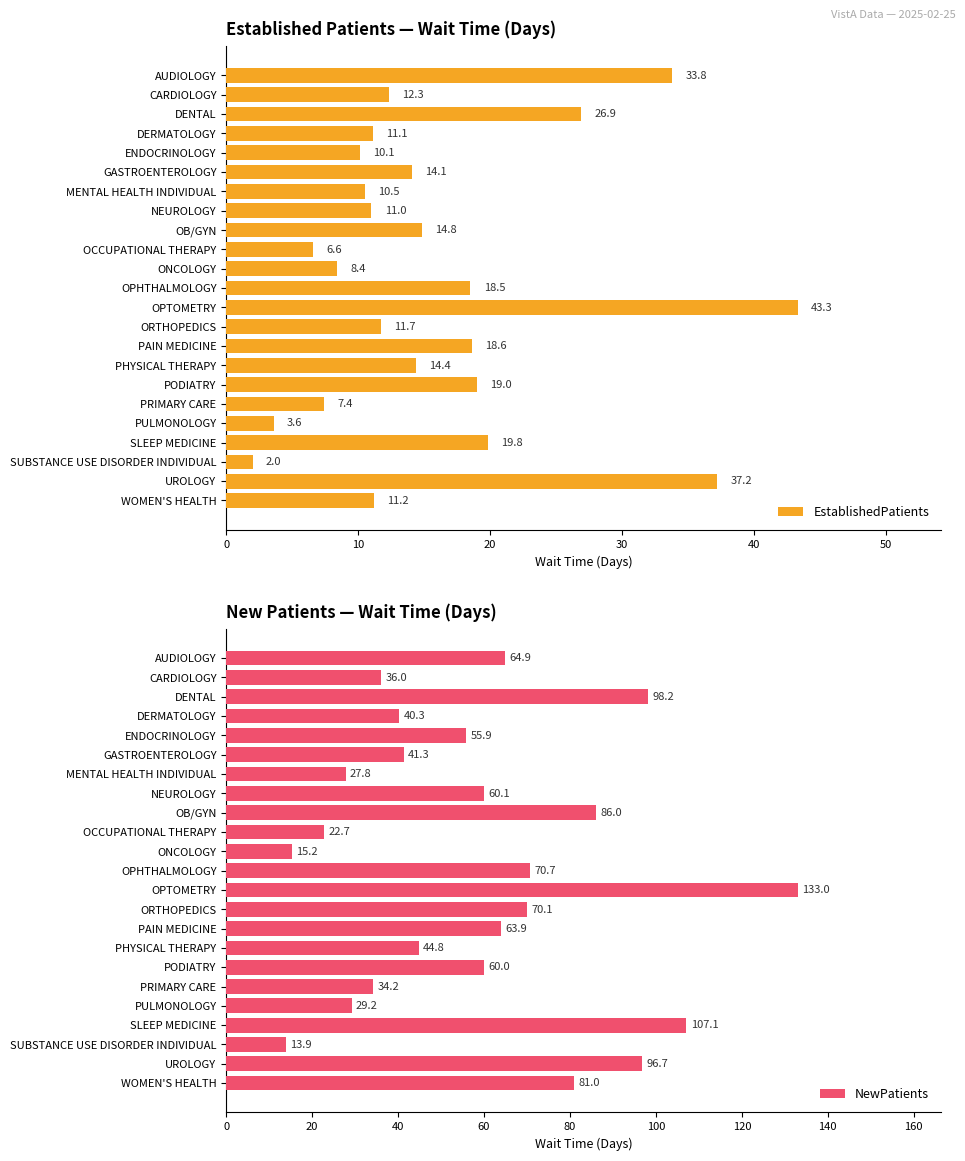

Which series has the largest range (max minus min)?

NewPatients